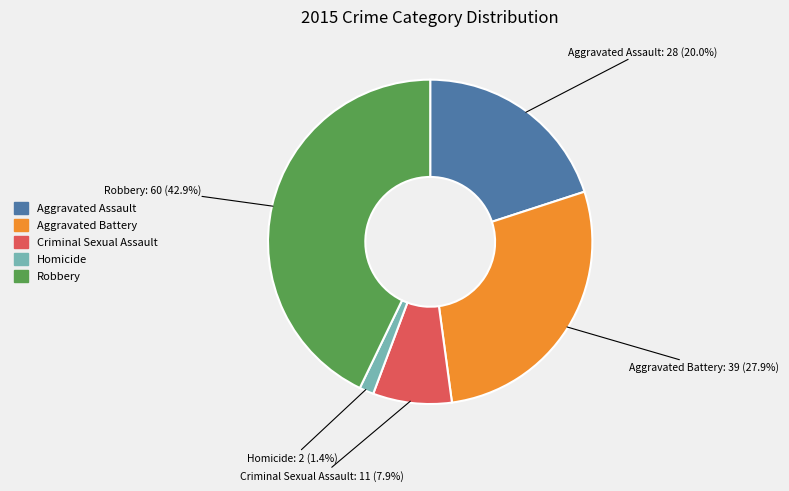

Count the number of slices in the pie.

5